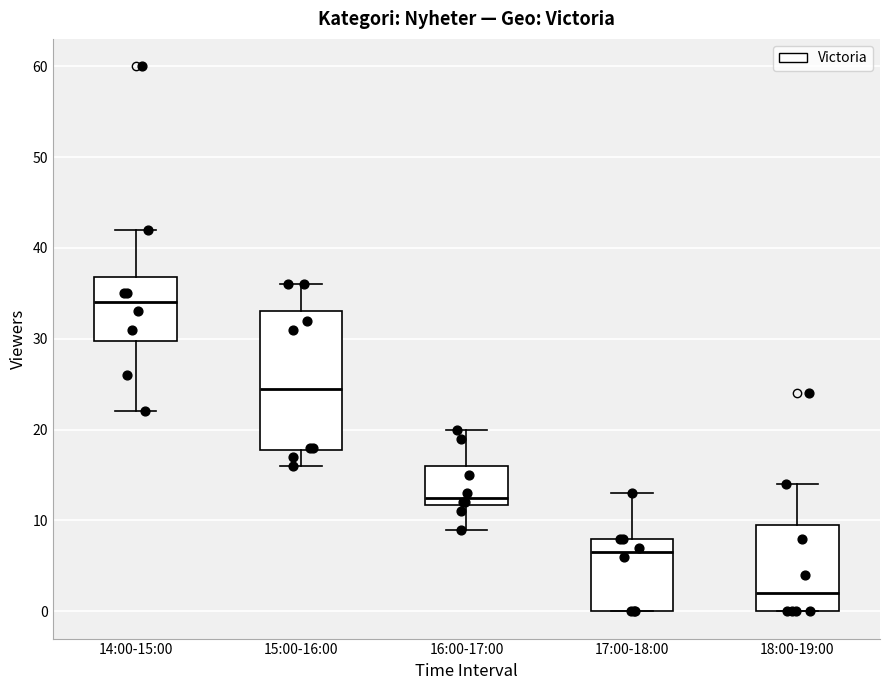

Reading left to right, transcribe this box plot: for each box, give where its median line is, the range the box spans, and where its two whiskers end, as read against the y-axis. The values are not printed on the chart, so give them approximately, as read against the axis.

14:00-15:00: median 34, box 30 to 37, whiskers 22 to 42
15:00-16:00: median 25, box 18 to 33, whiskers 16 to 36
16:00-17:00: median 13, box 12 to 16, whiskers 9 to 20
17:00-18:00: median 7, box 0 to 8, whiskers 0 to 13
18:00-19:00: median 2, box 0 to 10, whiskers 0 to 14